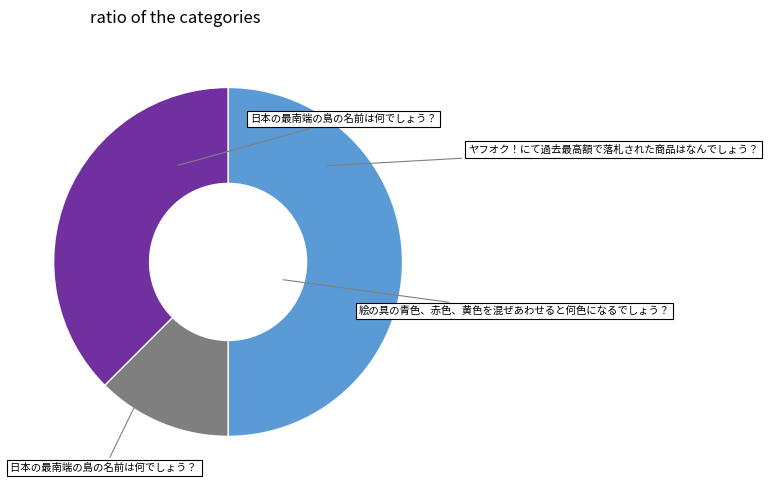

Rank the categories by value from lowest to highest.

絵の具の青色、赤色、黄色を混ぜあわせると何色になるでしょう？, 日本の最南端の島の名前は何でしょう？, ヤフオク！にて過去最高額で落札された商品はなんでしょう？